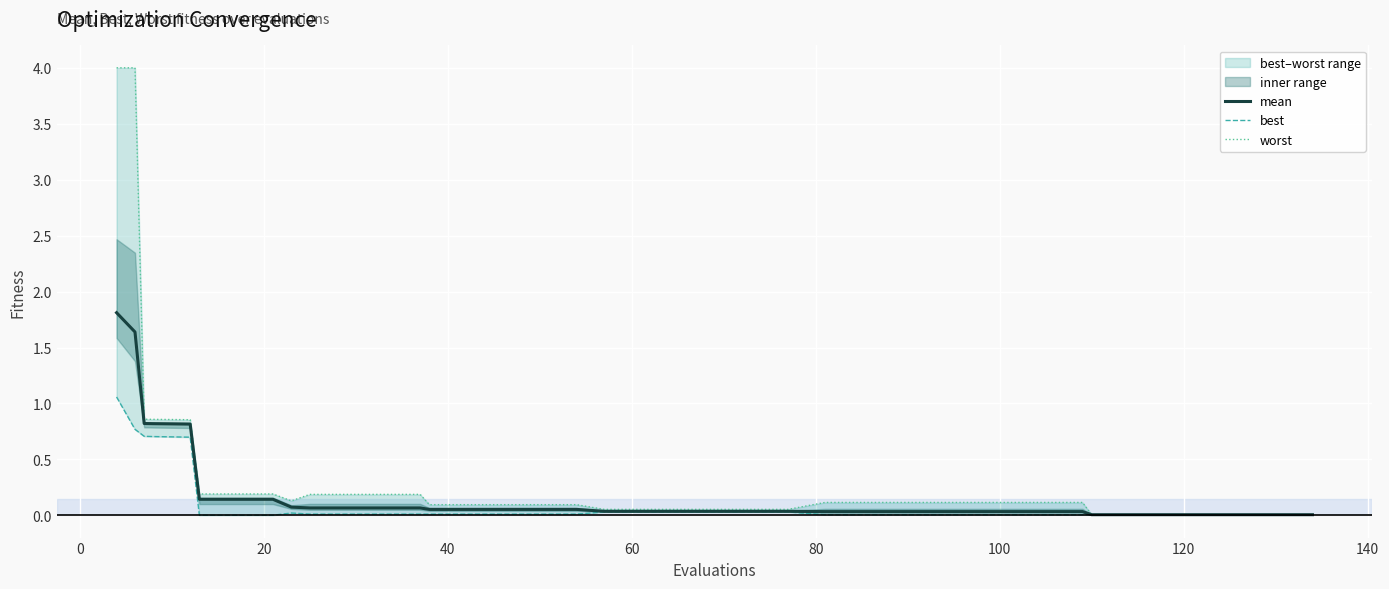

What is the highest value of the mean series?

1.8